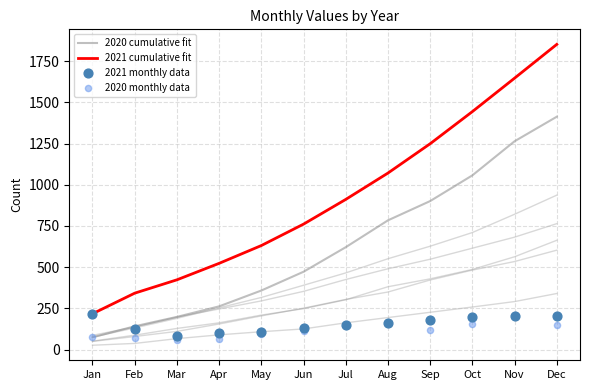

Is the value of 2020 cumulative fit at Jul greater than the value of 2021 cumulative fit at Feb?

Yes